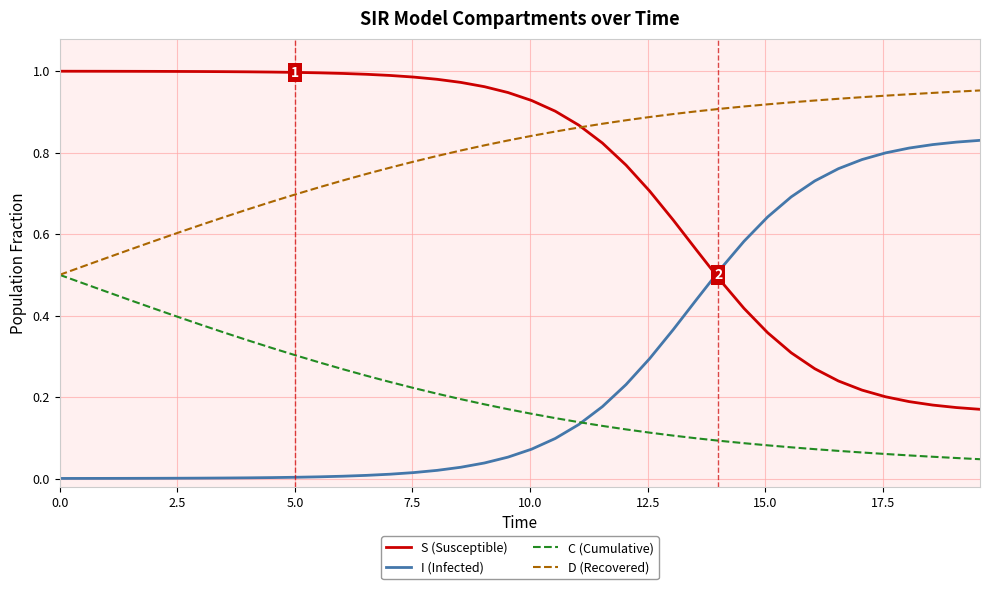

Which series has the largest total across all categories?

D (Recovered)